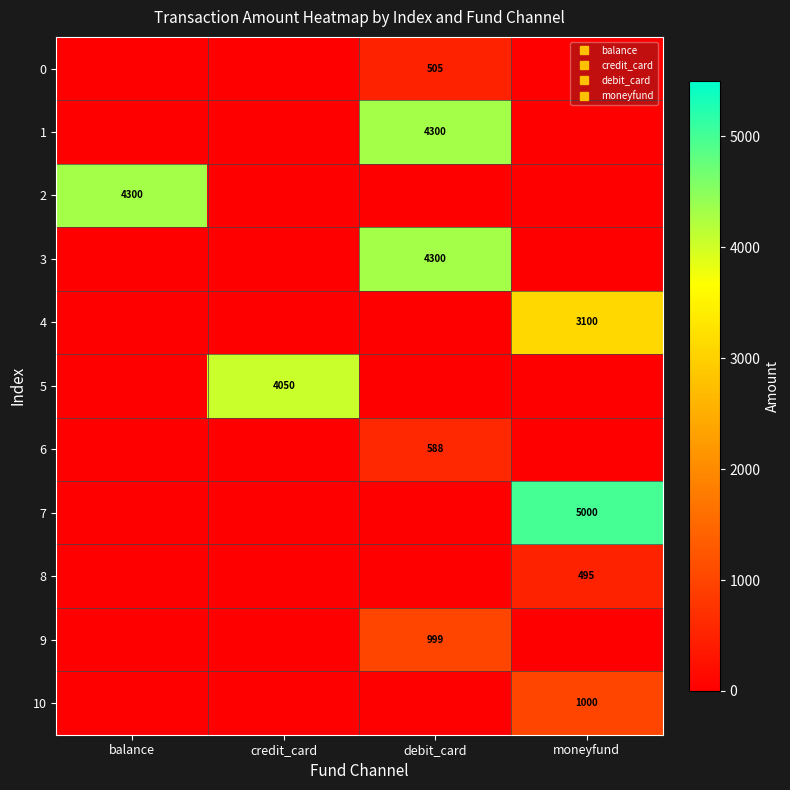

At which label is 5 closest to 2025?

balance